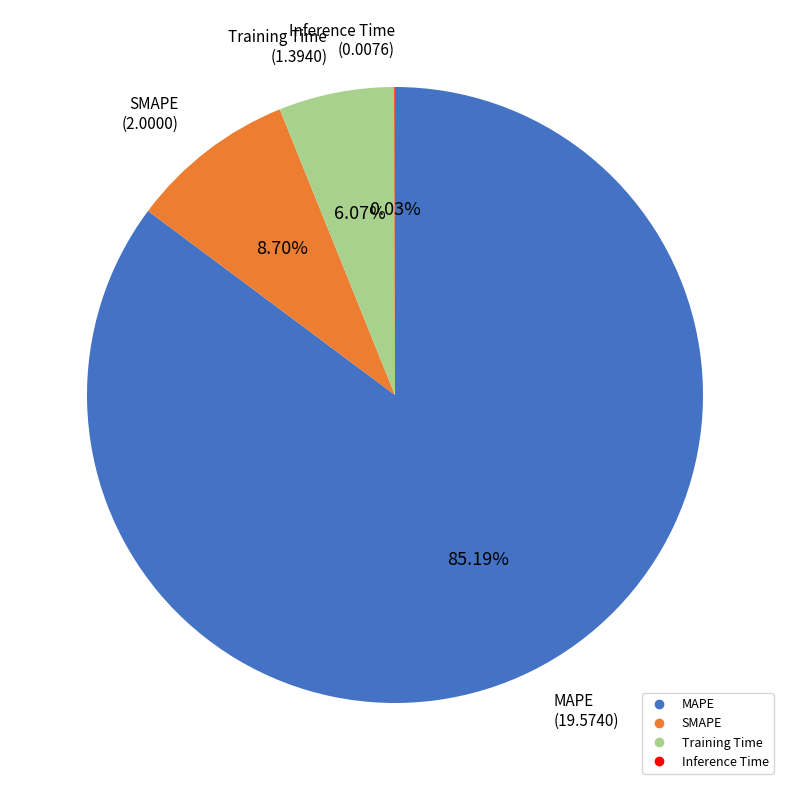

What is the largest slice in the pie chart?

MAPE